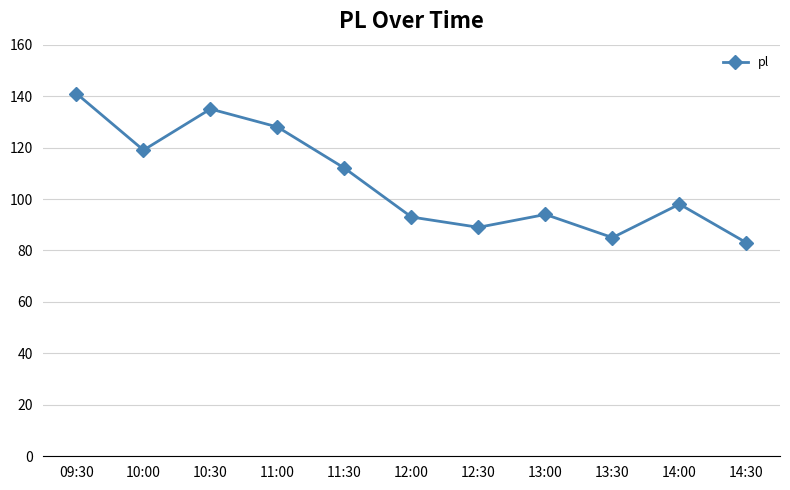

Which has a higher value, 09:30 or 11:00?

09:30